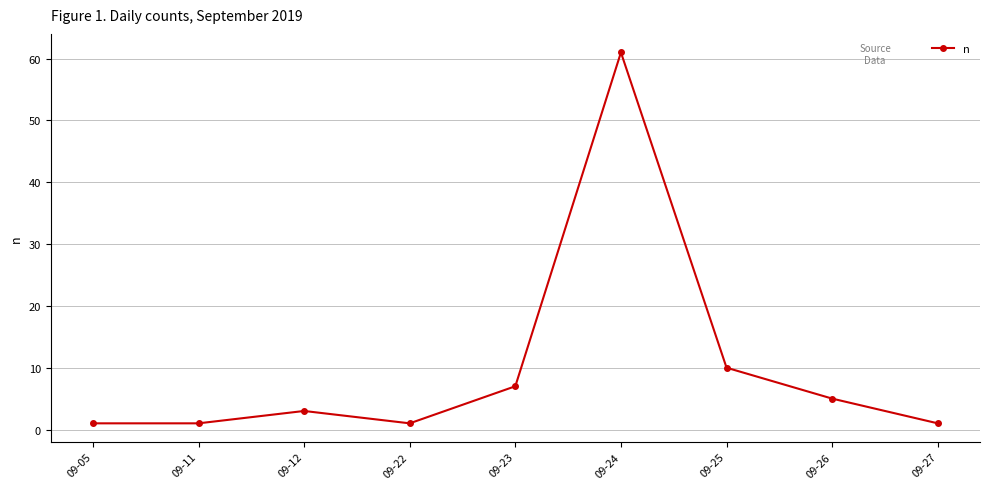

What is the greatest value displayed?

61